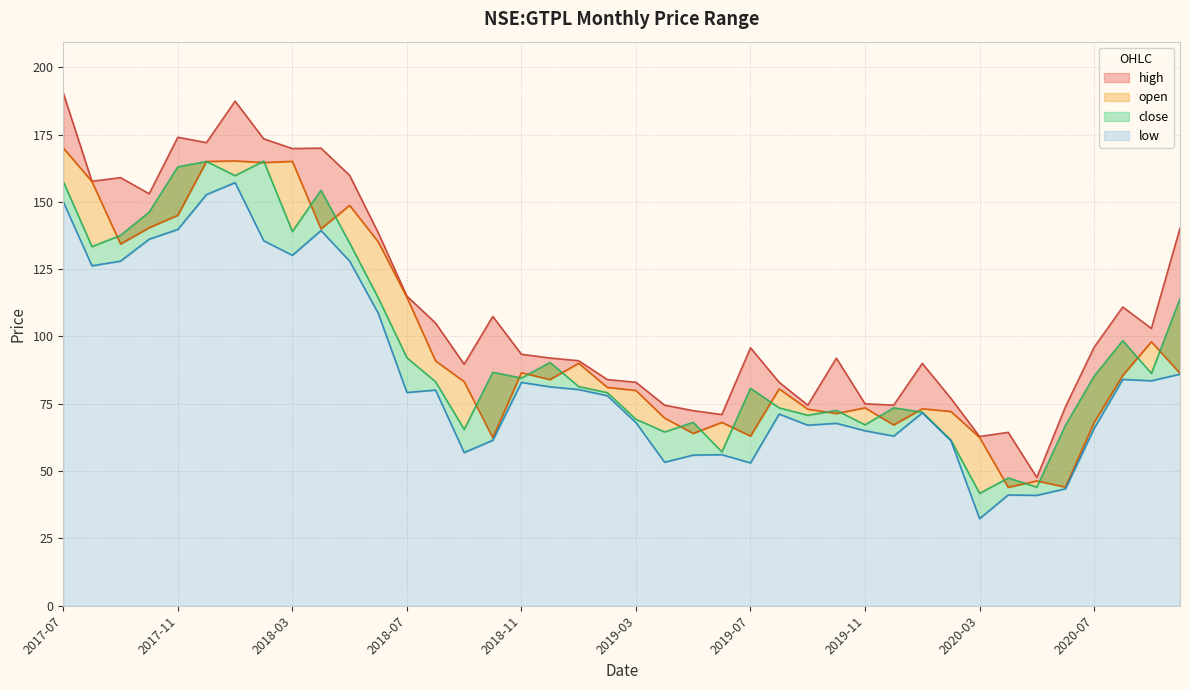

What is the difference between the low values at 2020-07 and 2020-01?

5.8